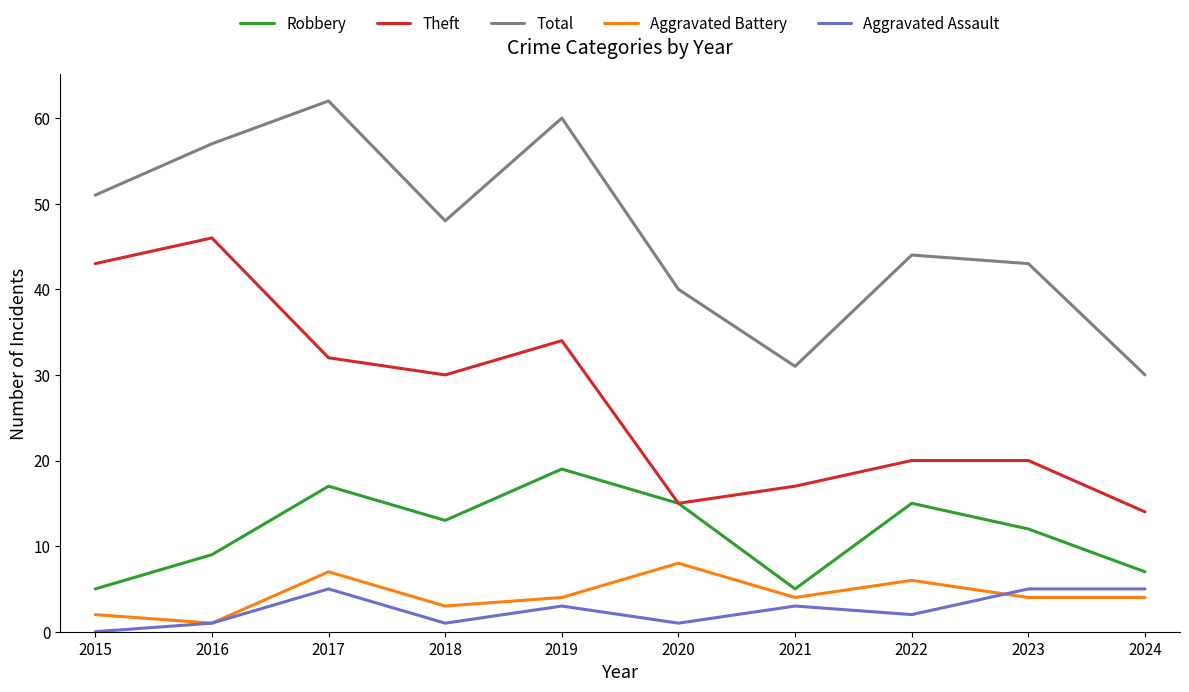

Reading right to left, transcribe all the data shown in this chart.

Robbery: 2024=7	2023=12	2022=15	2021=5	2020=15	2019=19	2018=13	2017=17	2016=9	2015=5
Theft: 2024=14	2023=20	2022=20	2021=17	2020=15	2019=34	2018=30	2017=32	2016=46	2015=43
Total: 2024=30	2023=43	2022=44	2021=31	2020=40	2019=60	2018=48	2017=62	2016=57	2015=51
Aggravated Battery: 2024=4	2023=4	2022=6	2021=4	2020=8	2019=4	2018=3	2017=7	2016=1	2015=2
Aggravated Assault: 2024=5	2023=5	2022=2	2021=3	2020=1	2019=3	2018=1	2017=5	2016=1	2015=0